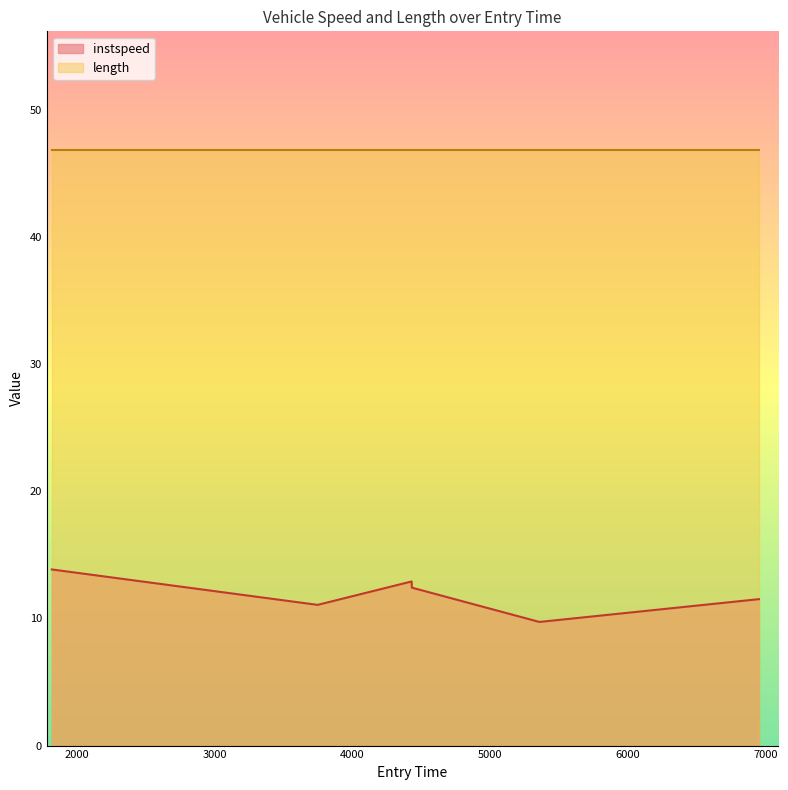

The value at 1816.468674953069 is 13.8. True or false?

True